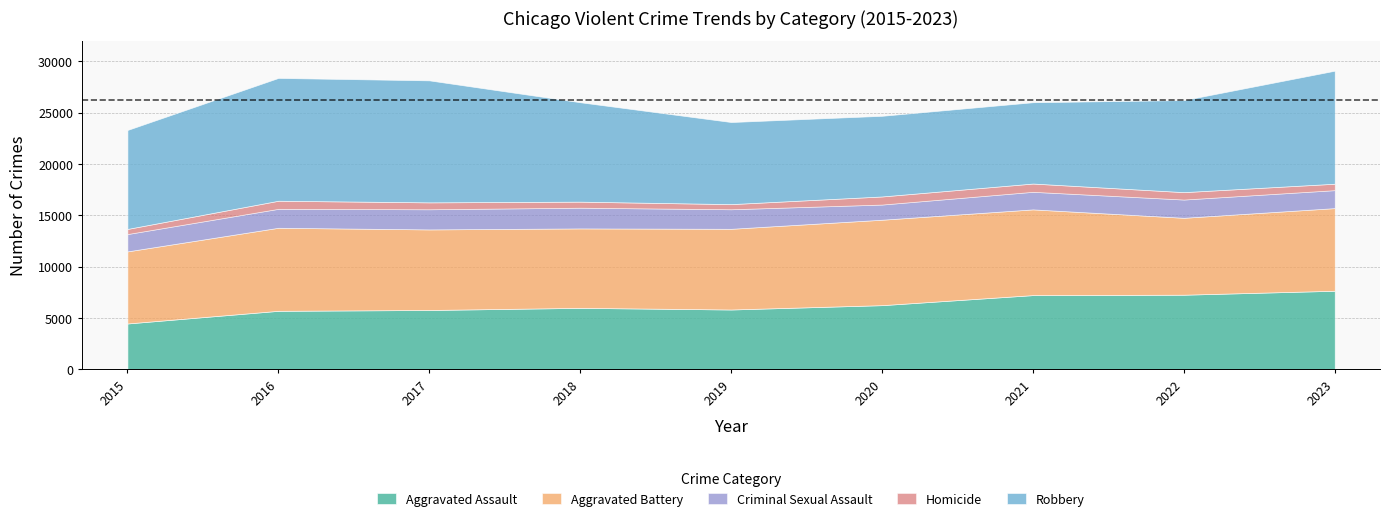

What is the value of the Criminal Sexual Assault point at the 9th from the left?

1749